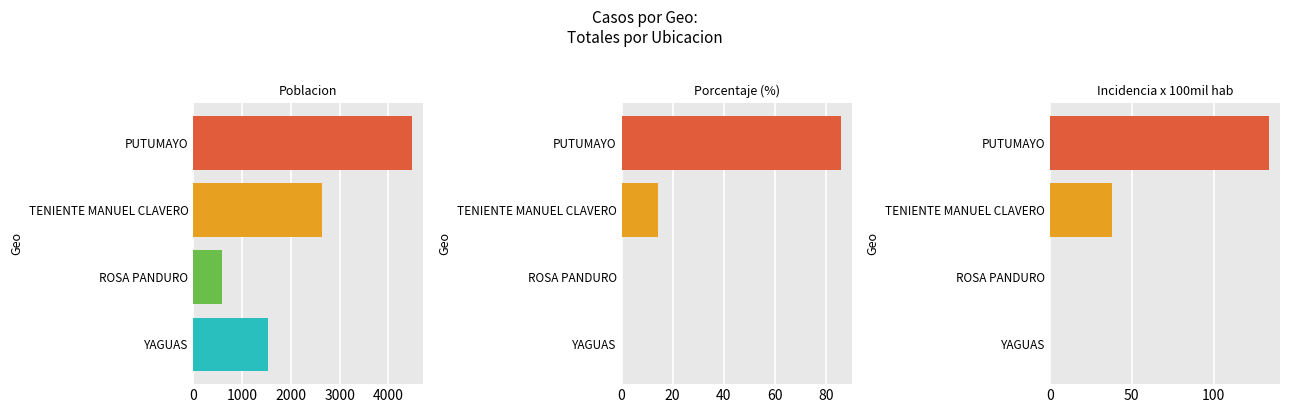

Rank the series by their maximum value, from highest to lowest.

poblacion, incidencia_100mil_hab, porcentaje